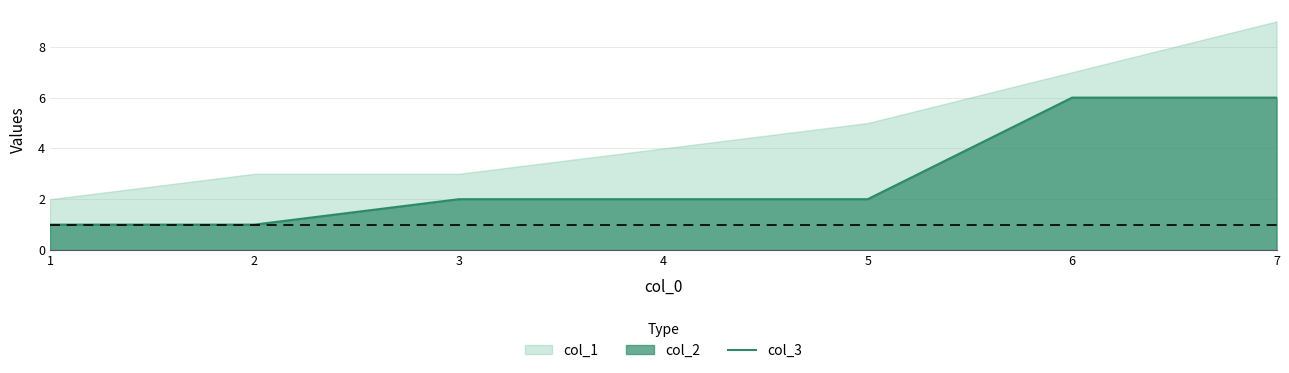

True or false: the data shows 1 at 1.

True